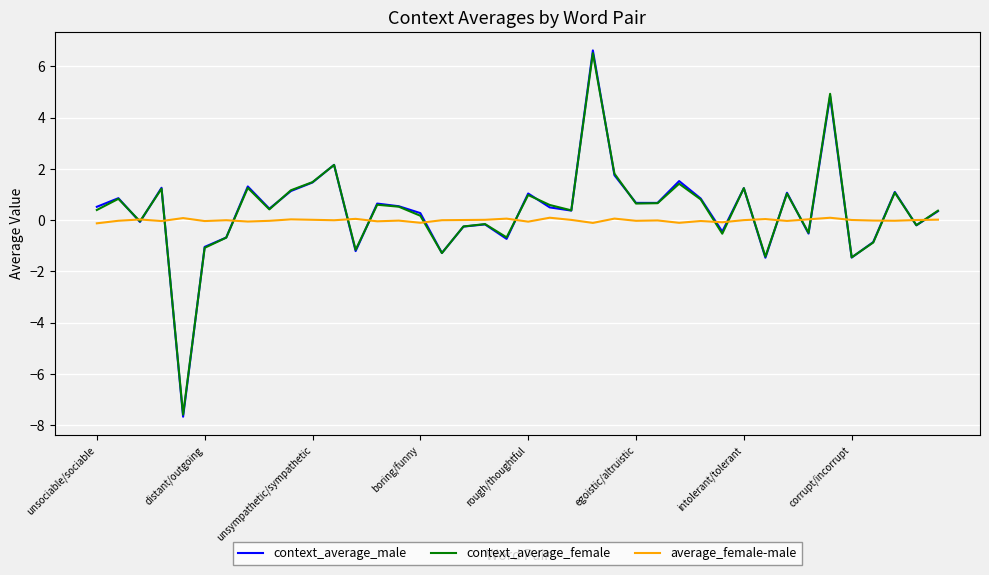

Which series has the largest range (max minus min)?

context_average_male